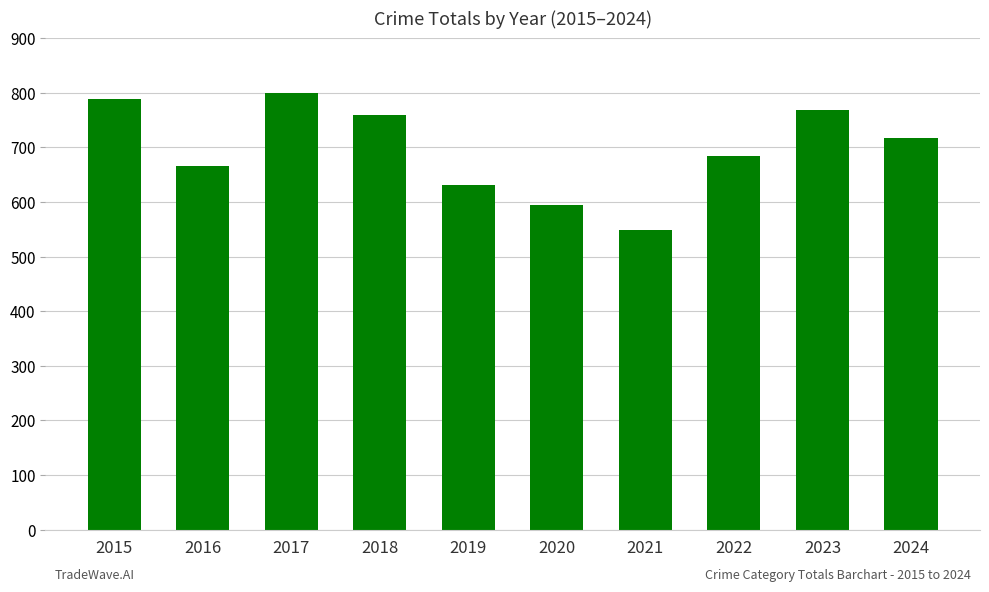

Approximately how many times larger is the value at 2023 compared to 2018?

1.0